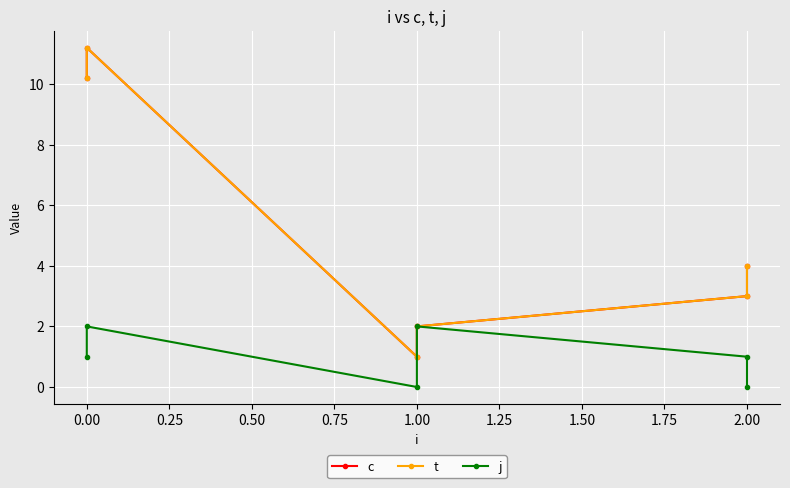

What is the value of the t point at the 1st from the left?

10.2